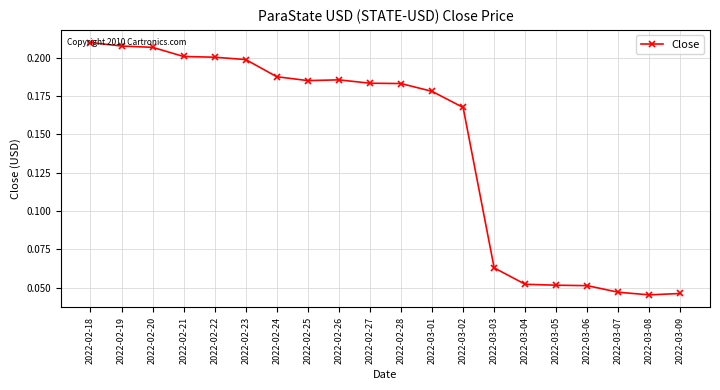

Between 2022-02-19 and 2022-03-08, which is larger?

2022-02-19